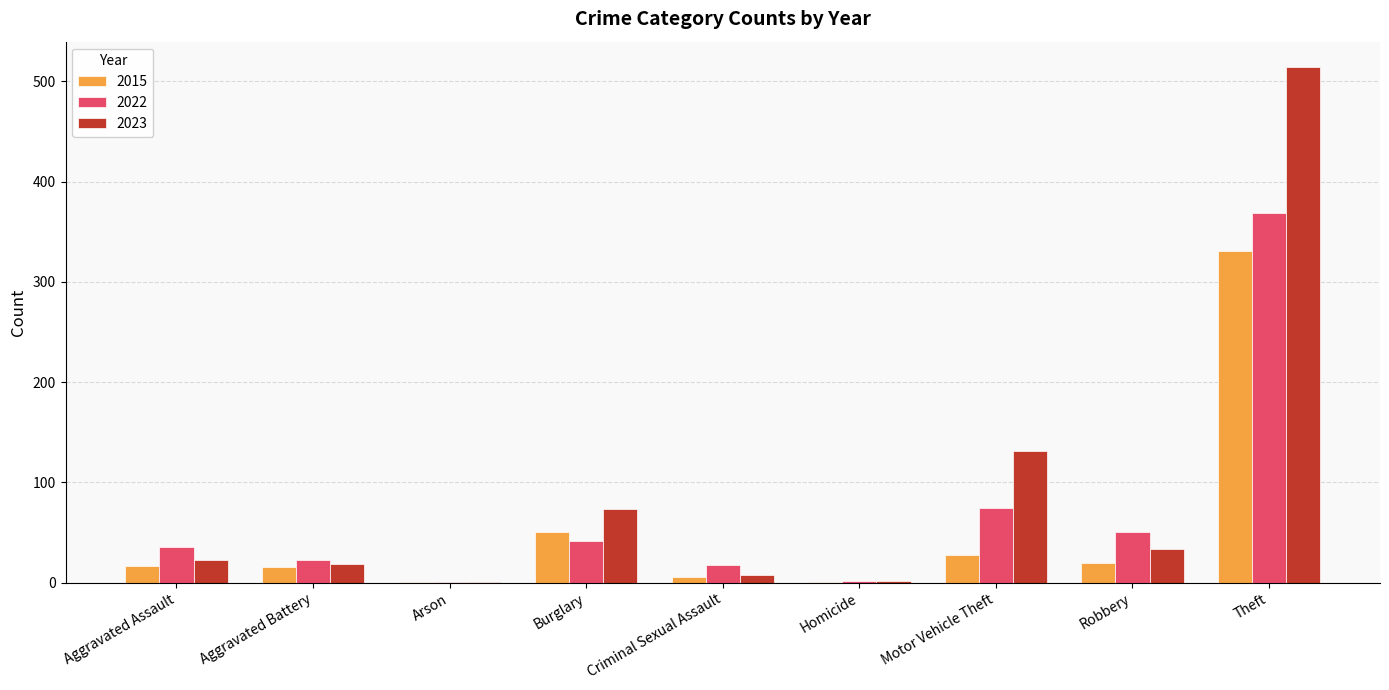

What is the difference between the 2023 values at Criminal Sexual Assault and Arson?

7